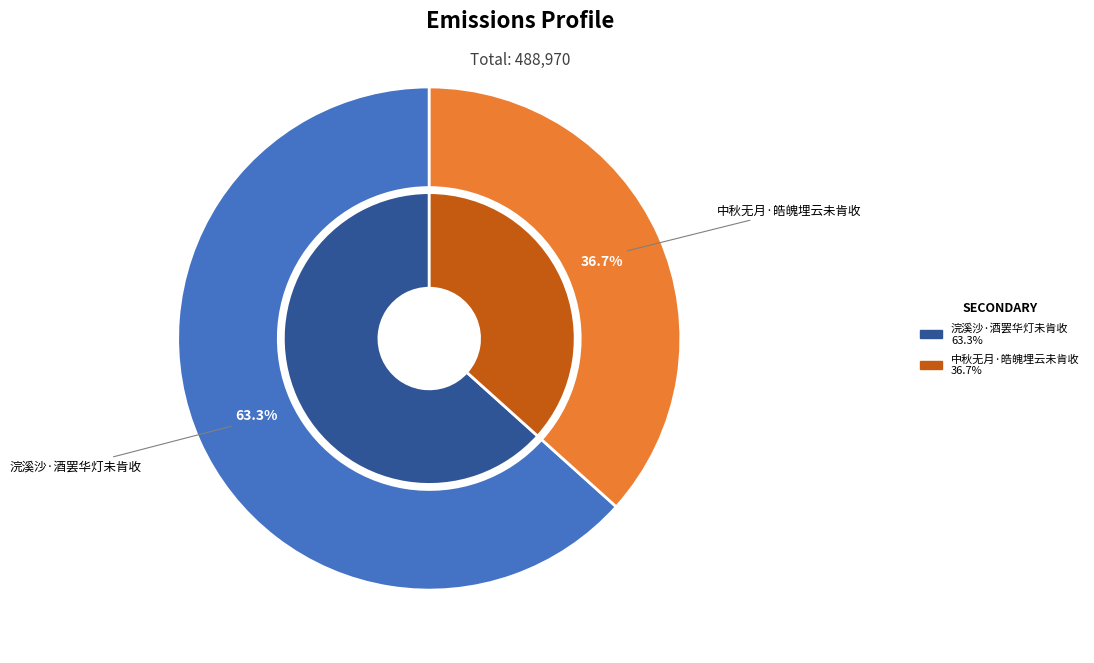

Does 中秋无月·皓魄埋云未肯收 account for over 50% of the chart?

No